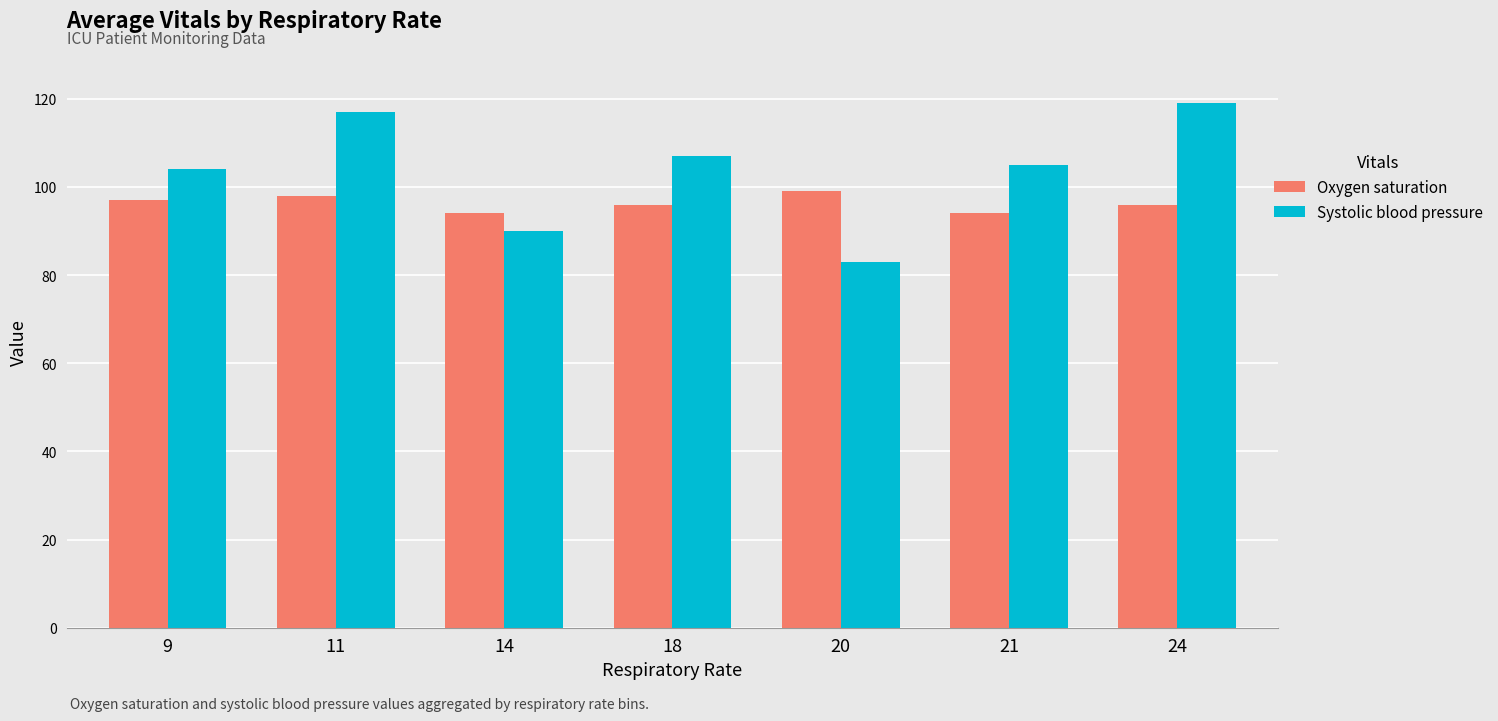

What is the value of the Oxygen saturation bar at the 5th from the left?

99